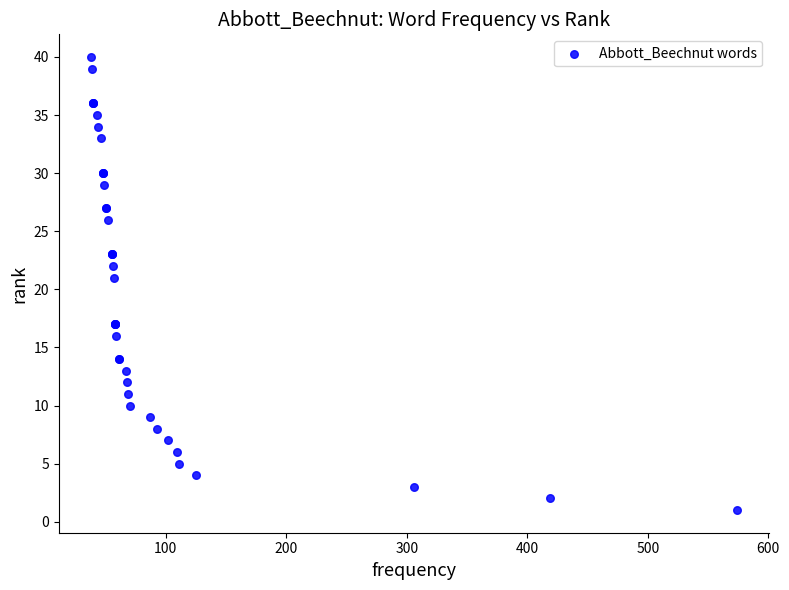

What Y value in the scatter plot is closest to 20?

21